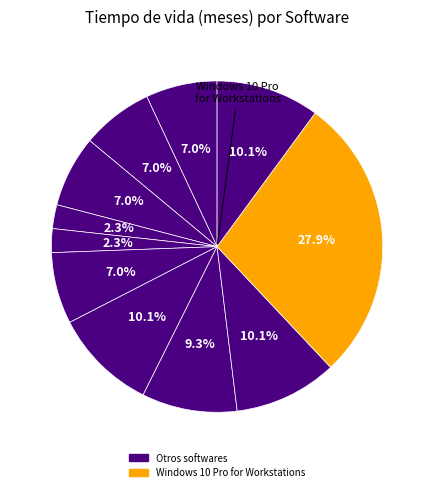

How many segments does this pie chart have?

11